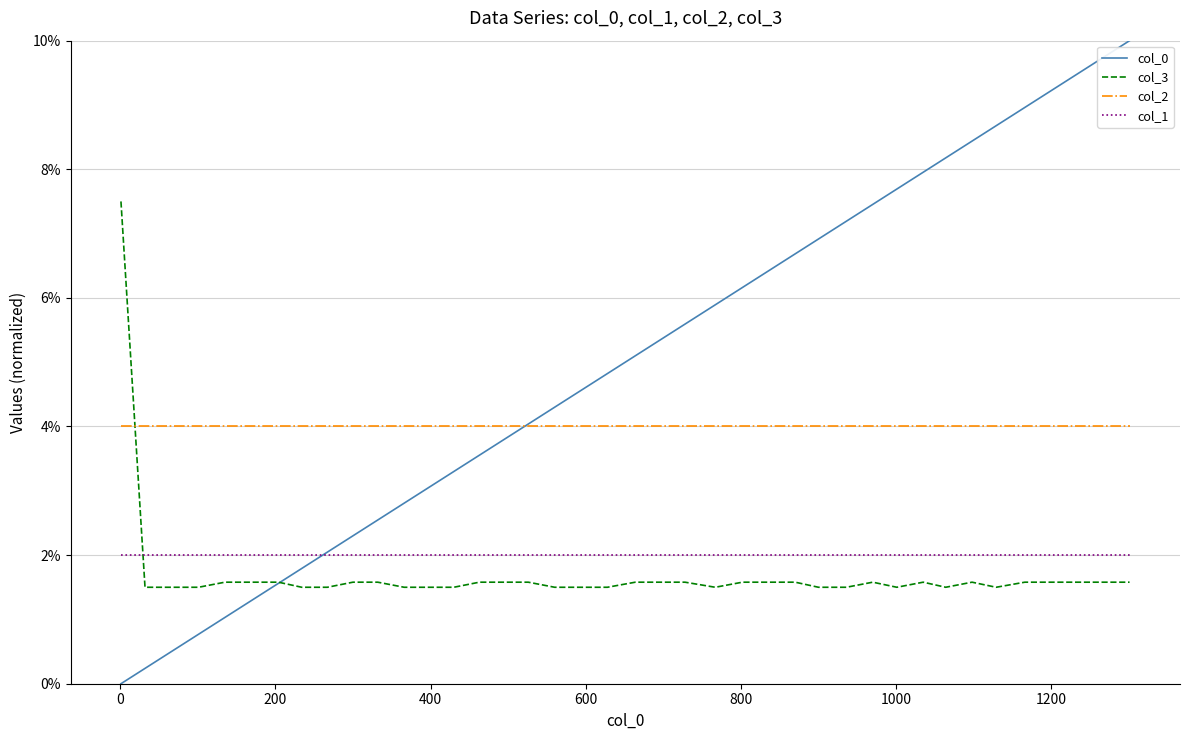

Reading left to right, what are all the values shown in this chart?

col_0: 0.0	0.0	0.0	0.0	0.0	0.0	0.0	0.0	0.0	0.0	0.0	0.0	0.0	0.0	0.0	0.0	0.0	0.0	0.0	0.0	0.1	0.1	0.1	0.1	0.1	0.1	0.1	0.1	0.1	0.1	0.1	0.1	0.1	0.1	0.1	0.1	0.1	0.1	0.1	0.1
col_3: 0.1	0.0	0.0	0.0	0.0	0.0	0.0	0.0	0.0	0.0	0.0	0.0	0.0	0.0	0.0	0.0	0.0	0.0	0.0	0.0	0.0	0.0	0.0	0.0	0.0	0.0	0.0	0.0	0.0	0.0	0.0	0.0	0.0	0.0	0.0	0.0	0.0	0.0	0.0	0.0
col_2: 0.0	0.0	0.0	0.0	0.0	0.0	0.0	0.0	0.0	0.0	0.0	0.0	0.0	0.0	0.0	0.0	0.0	0.0	0.0	0.0	0.0	0.0	0.0	0.0	0.0	0.0	0.0	0.0	0.0	0.0	0.0	0.0	0.0	0.0	0.0	0.0	0.0	0.0	0.0	0.0
col_1: 0.0	0.0	0.0	0.0	0.0	0.0	0.0	0.0	0.0	0.0	0.0	0.0	0.0	0.0	0.0	0.0	0.0	0.0	0.0	0.0	0.0	0.0	0.0	0.0	0.0	0.0	0.0	0.0	0.0	0.0	0.0	0.0	0.0	0.0	0.0	0.0	0.0	0.0	0.0	0.0